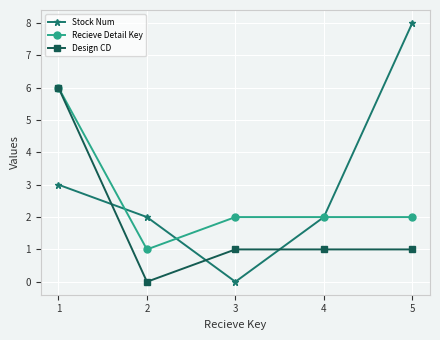

List the series in order of their overall mean, highest first.

Stock Num, Recieve Detail Key, Design CD